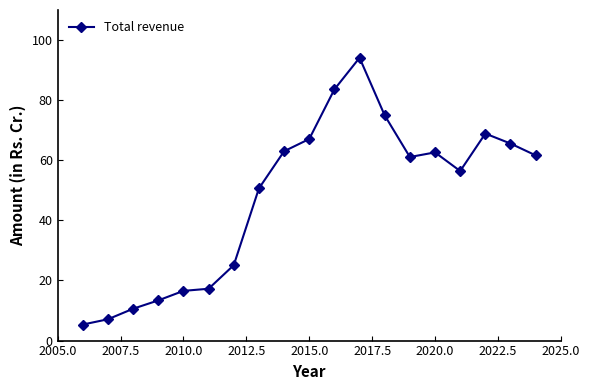

True or false: the data has more than 0 interior local peaks.

True